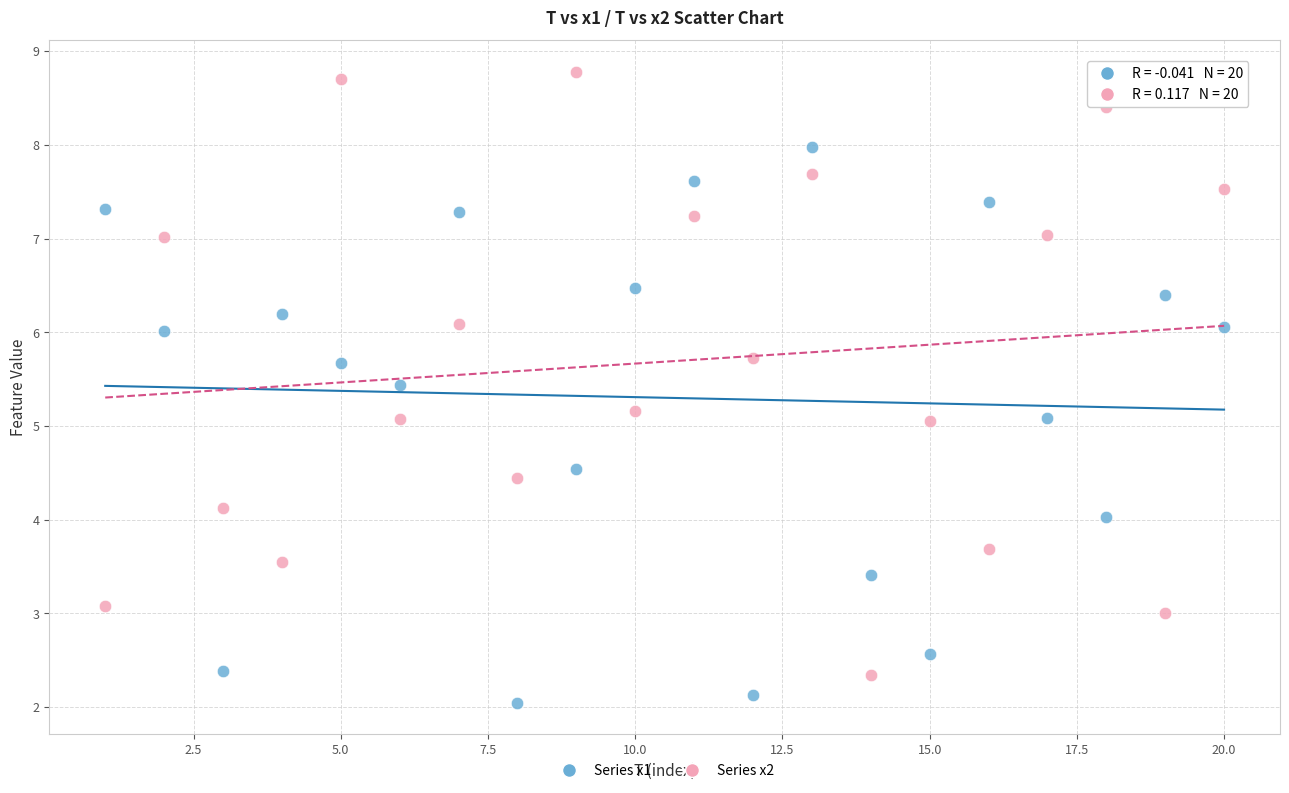

What is the X range (max minus min) for the scatter plot?

19.0